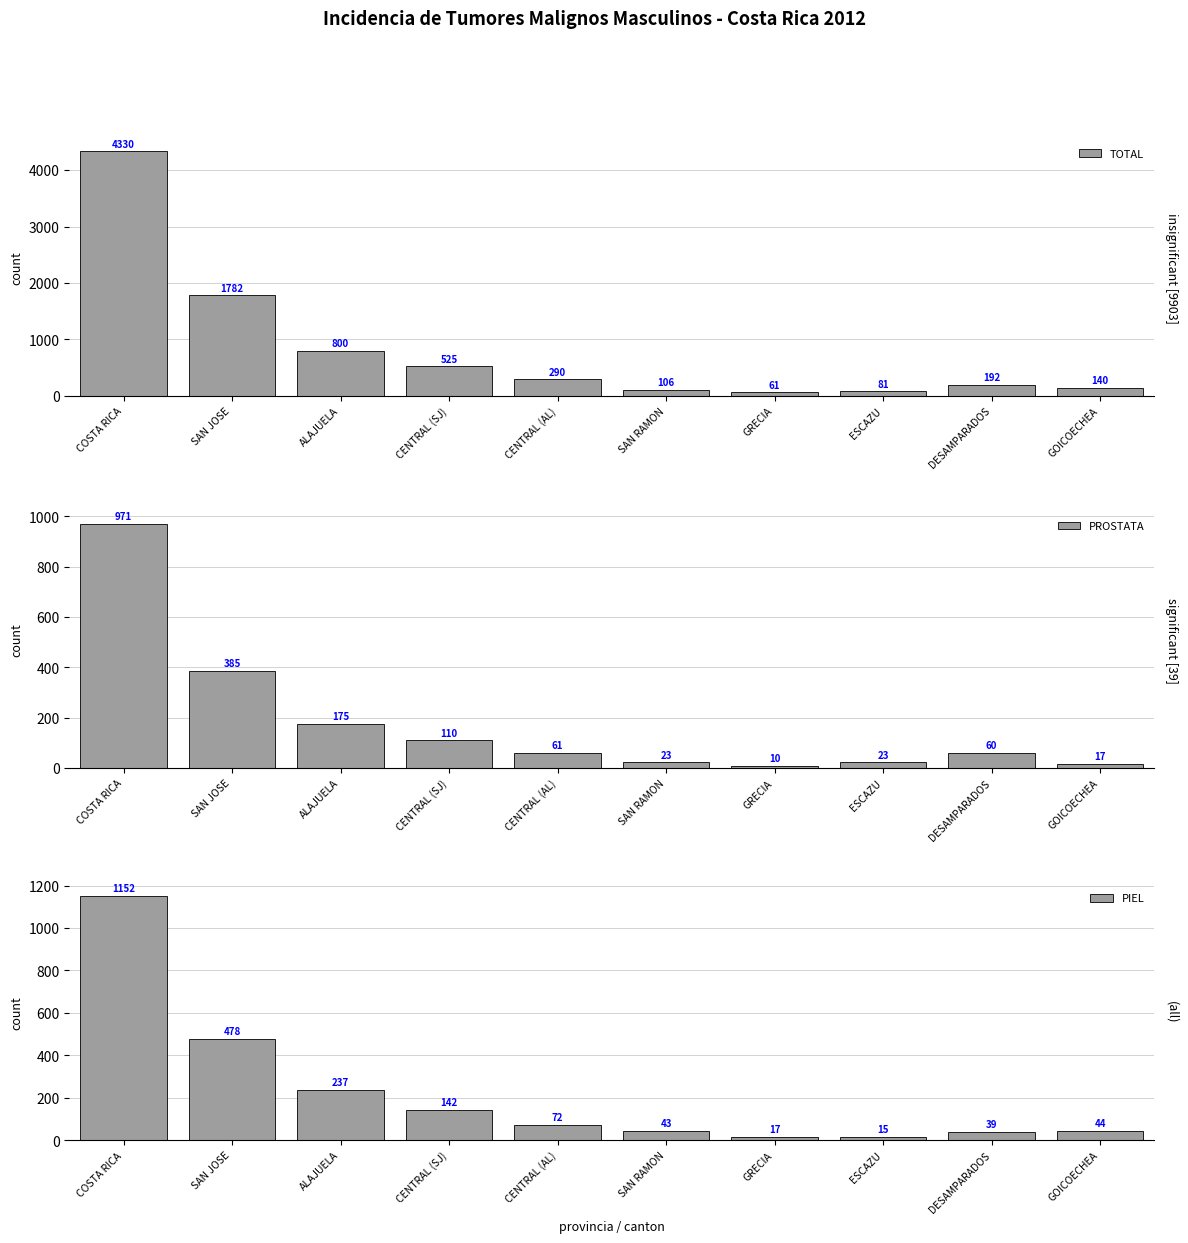

Rank the categories by TOTAL value from highest to lowest.

COSTA RICA, SAN JOSE, ALAJUELA, CENTRAL (SJ), CENTRAL (AL), DESAMPARADOS, GOICOECHEA, SAN RAMON, ESCAZU, GRECIA